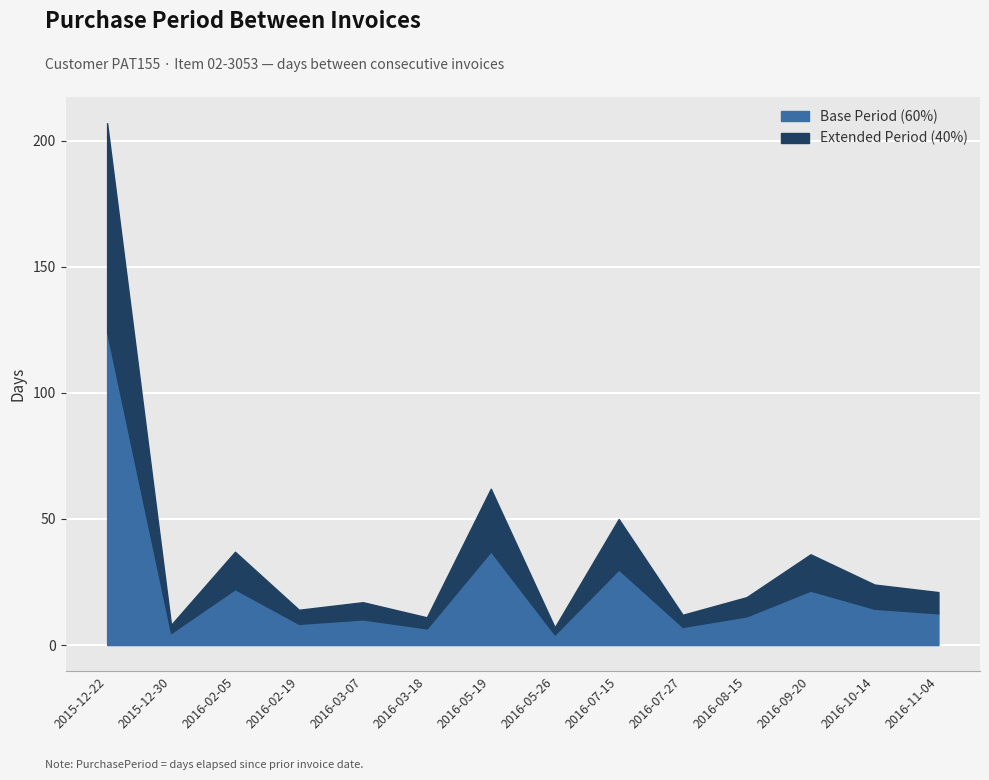

What is the change in value from 2016-03-07 to 2016-08-15?

+2